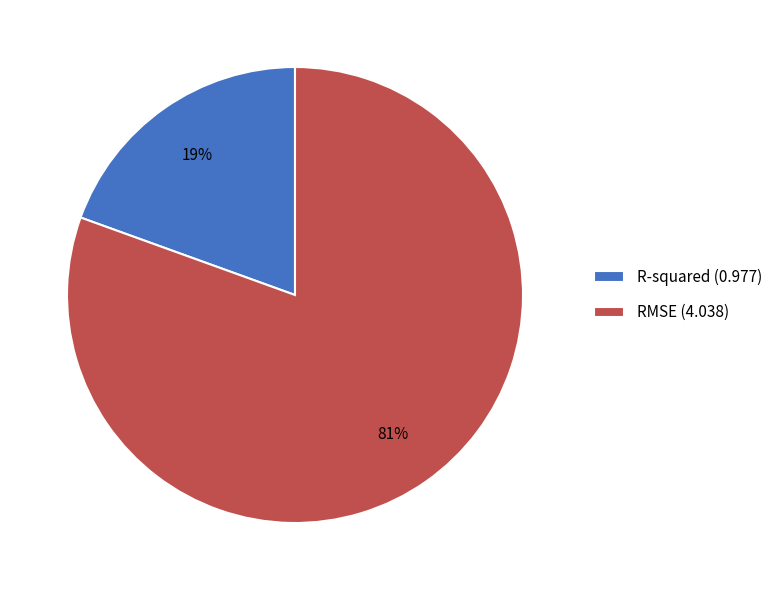

To the nearest percent, what percentage of the pie is R-squared?

19%